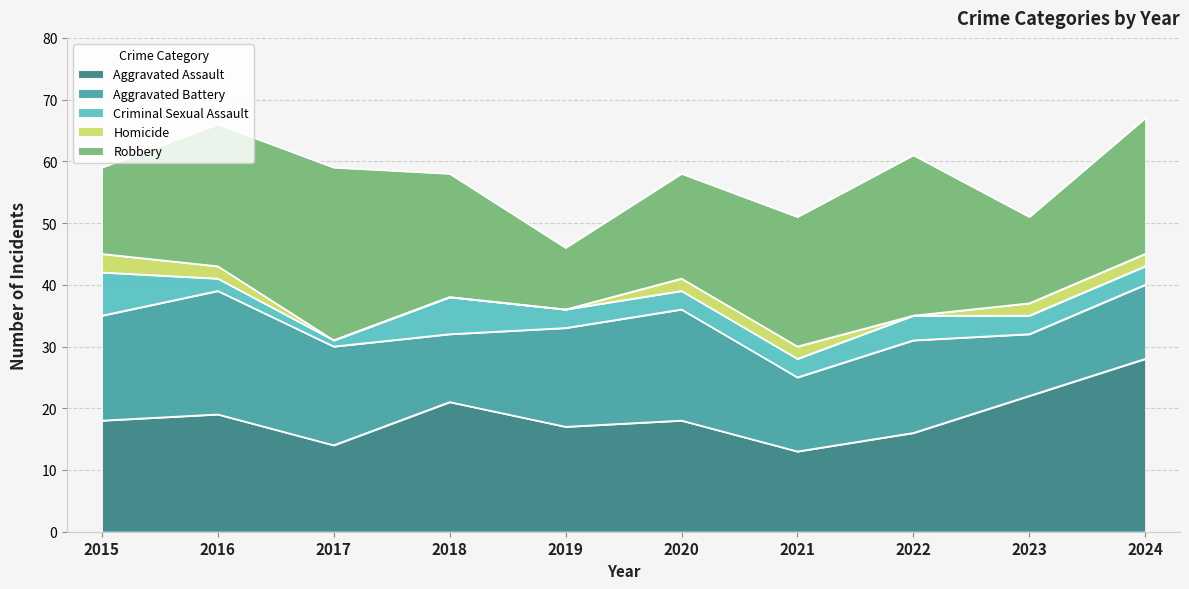

What are all the series names shown in the legend?

Aggravated Assault, Aggravated Battery, Criminal Sexual Assault, Homicide, Robbery